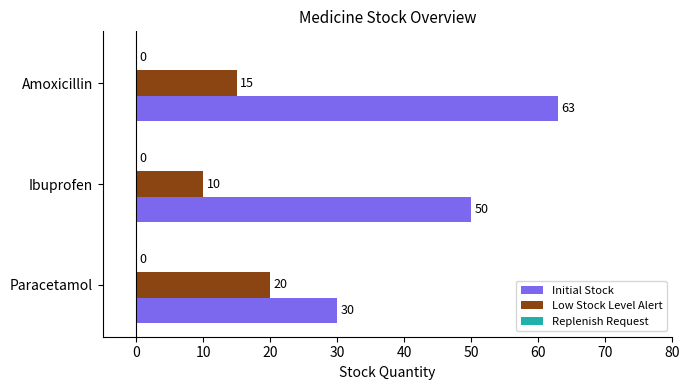

True or false: Low Stock Level Alert has a value of 10 at Paracetamol.

False